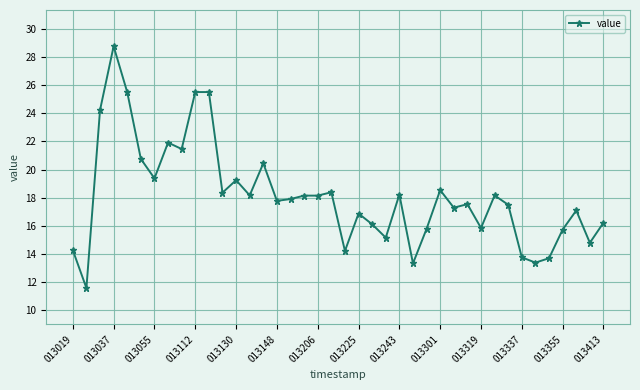

Count the number of categories in the chart.

40